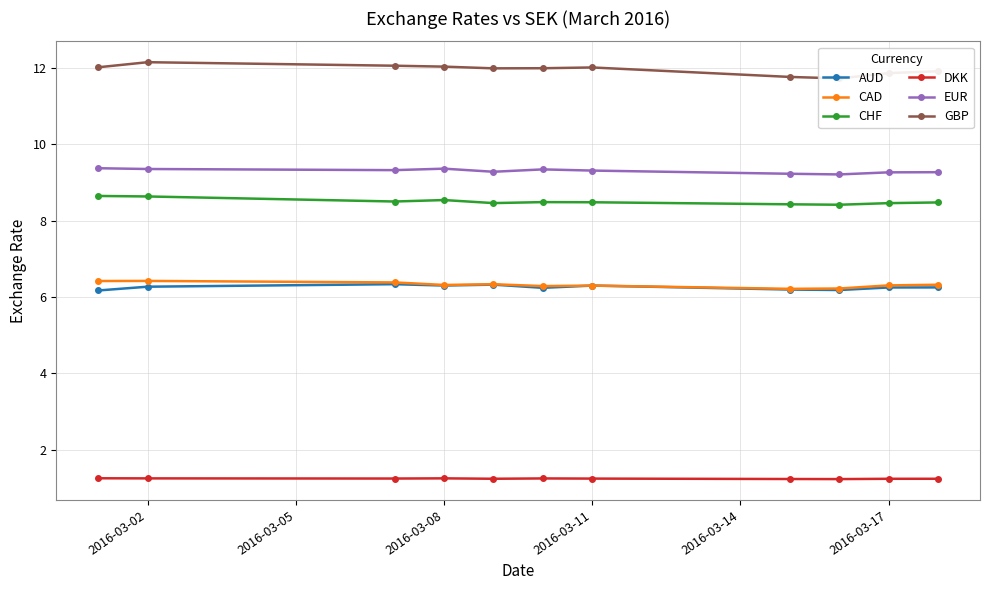

The AUD series shows 6.3 at 2016-03-08. True or false?

True